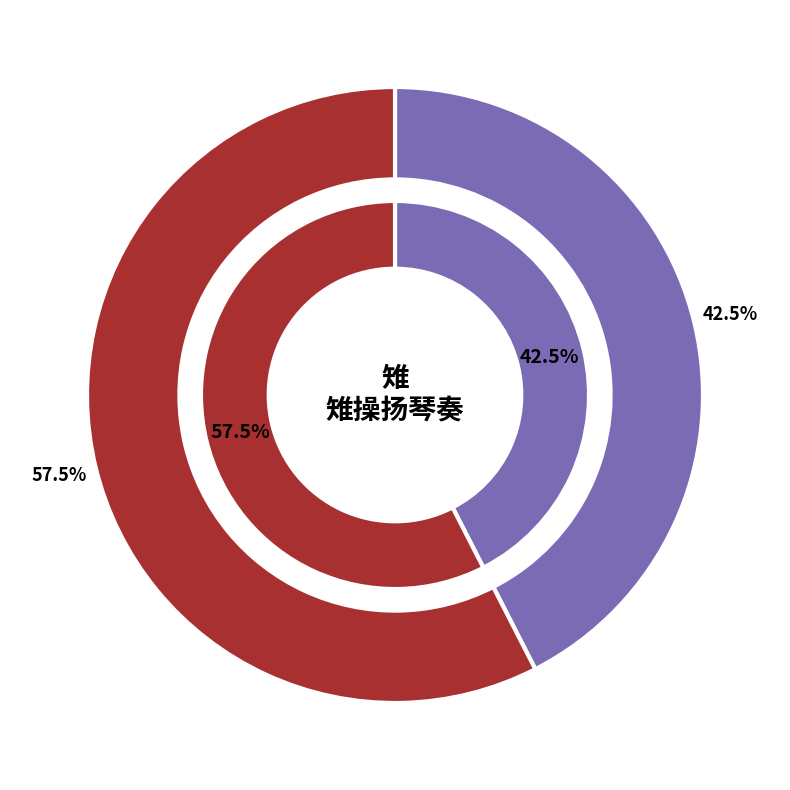

True or false: 曹操·扬旌北向顾南州 accounts for 42% of the total.

True